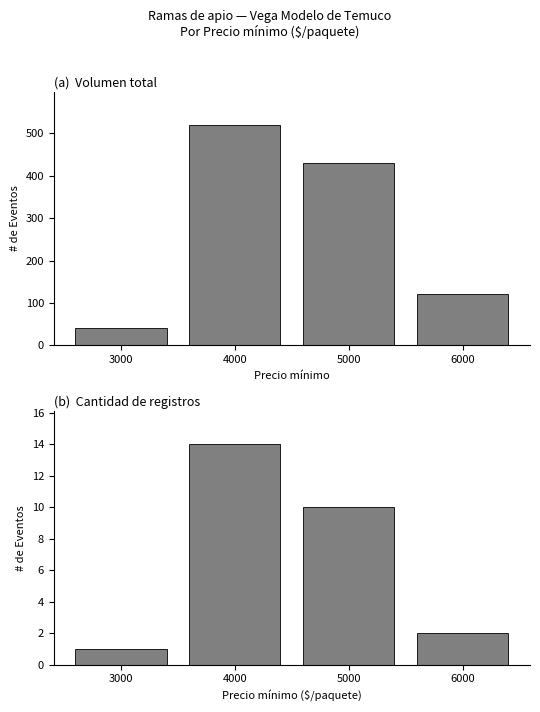

What is the difference between the maximum and second lowest values in the Volumen series?

400